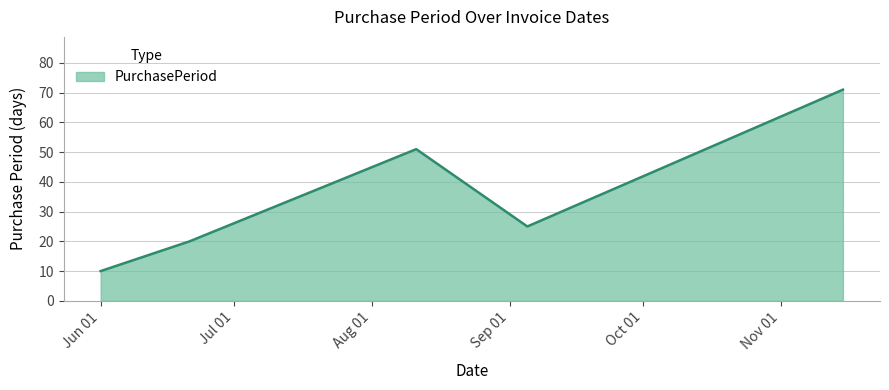

What is the maximum value shown in the chart?

71